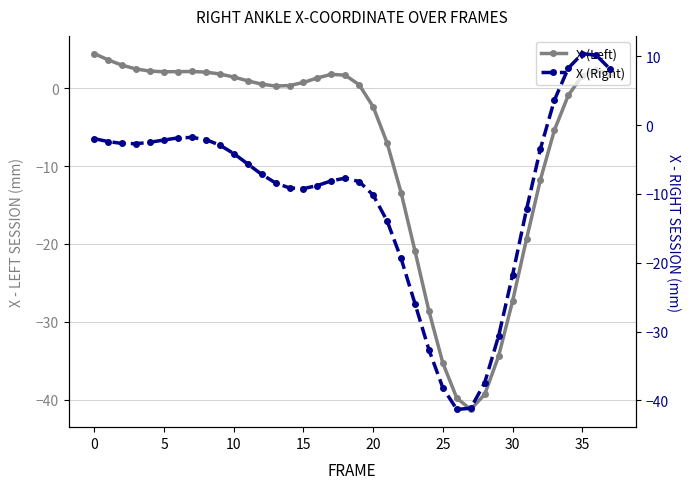

How many data points in X (Left) are above 0?

23